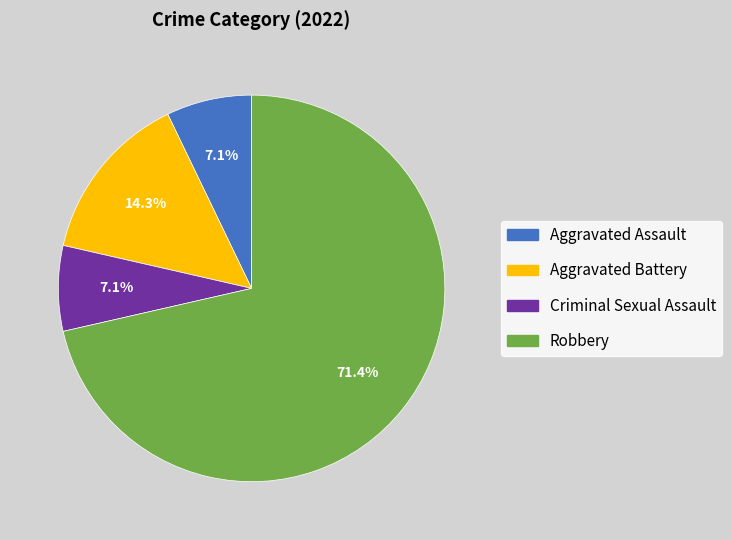

What is the ratio of the value at Aggravated Assault to the value at Robbery?

0.1